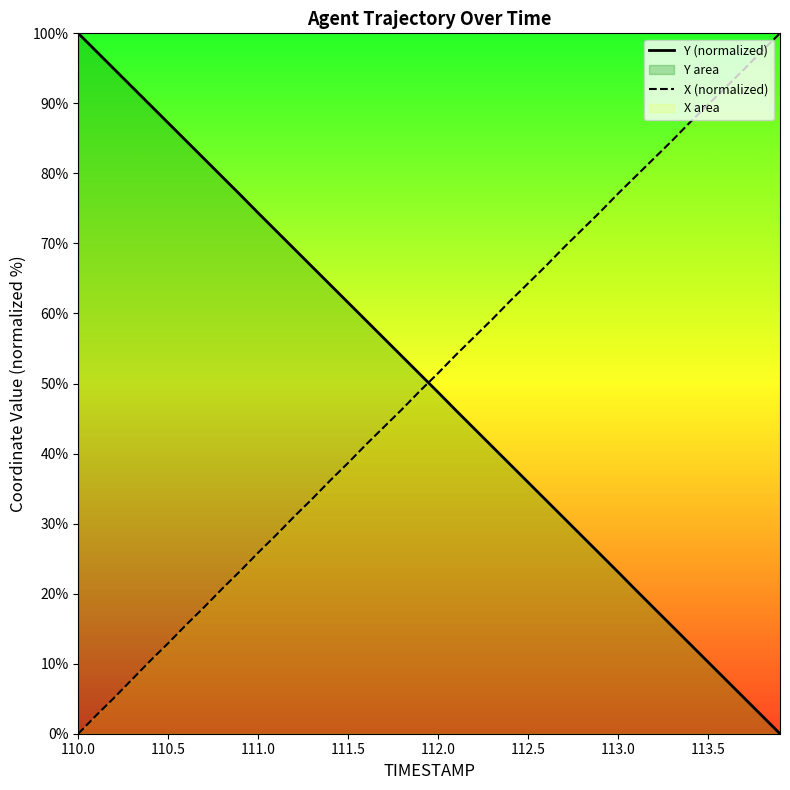

What is the difference between the maximum and minimum values in the Y (normalized) series?

100.0